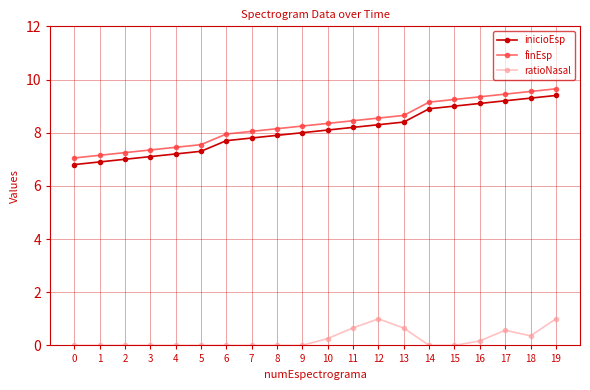

Is the value of finEsp at 11 greater than the value of ratioNasal at 10?

Yes